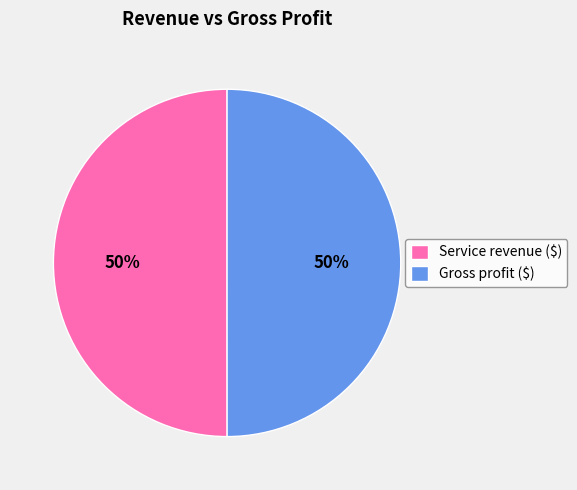

What percentage is the Service revenue ($) slice, to the nearest percent?

50%